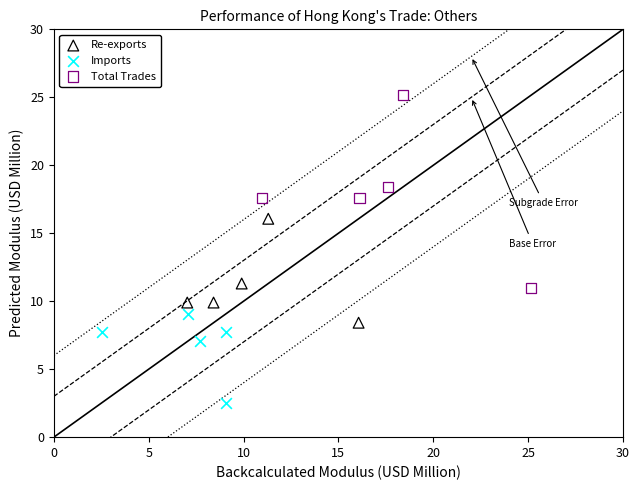

Which series has the largest Y range (max minus min)?

Total Trades